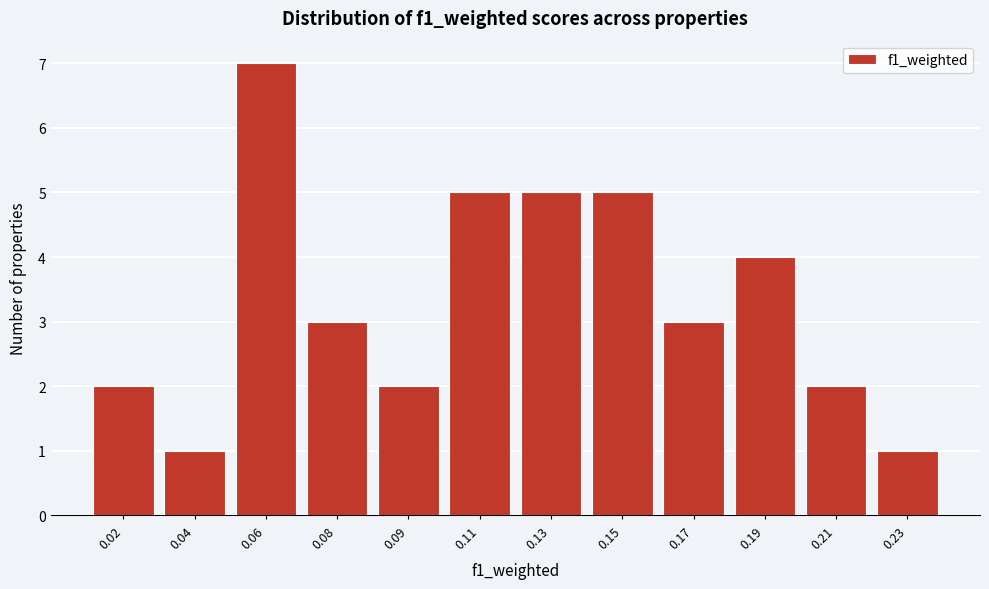

Reading left to right, list all the values displayed in this chart.

2	1	7	3	2	5	5	5	3	4	2	1